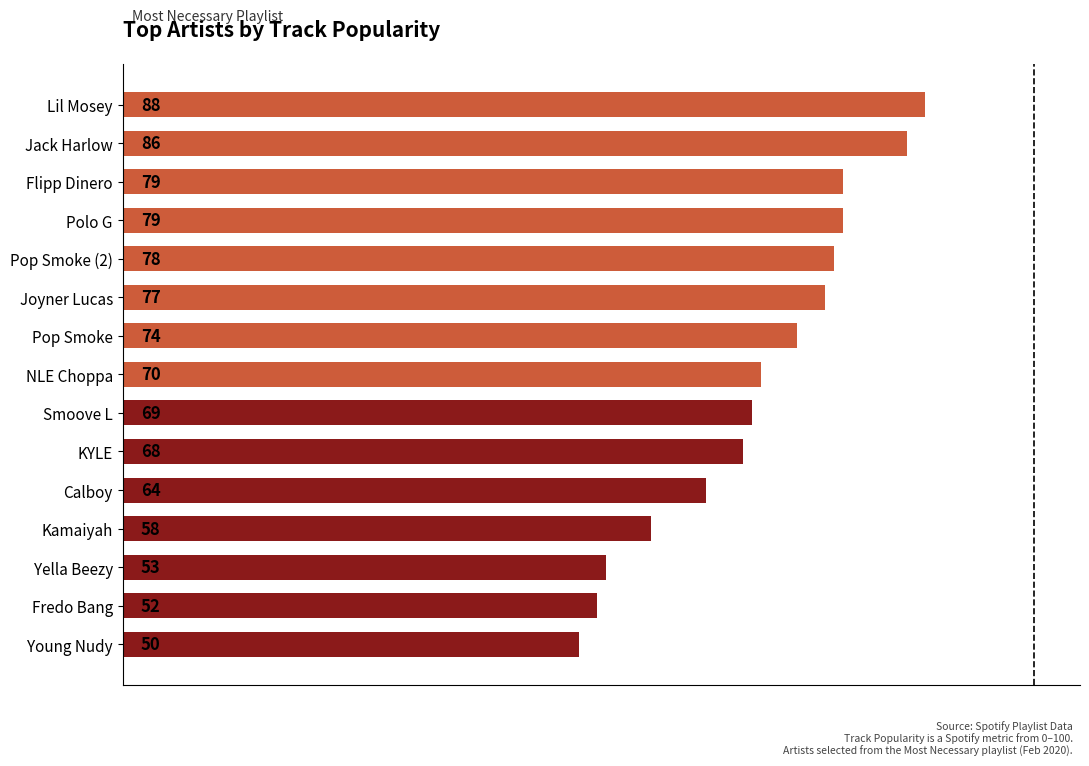

What is the sum of all values?

1045